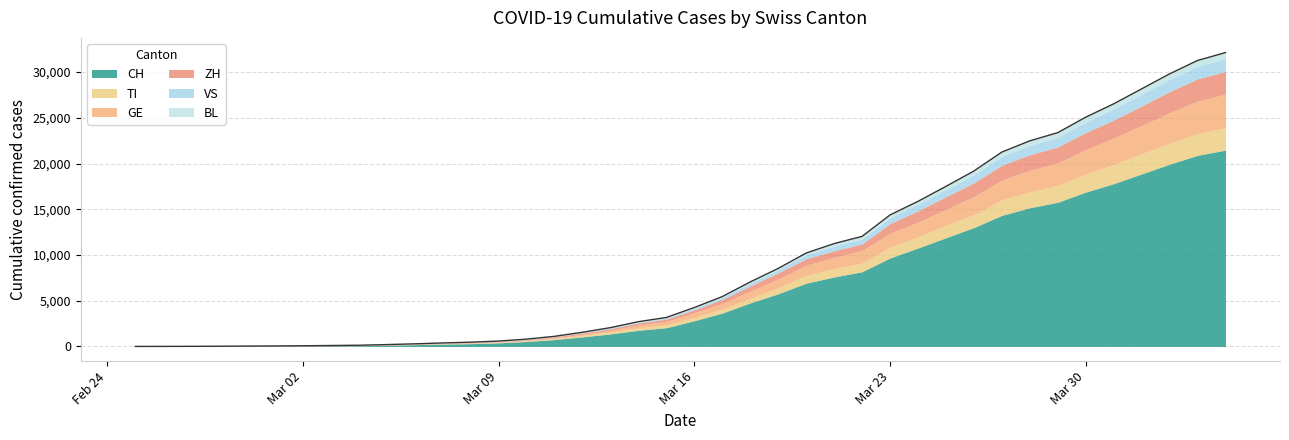

Which label corresponds to the smallest value in the chart?

2020-02-25